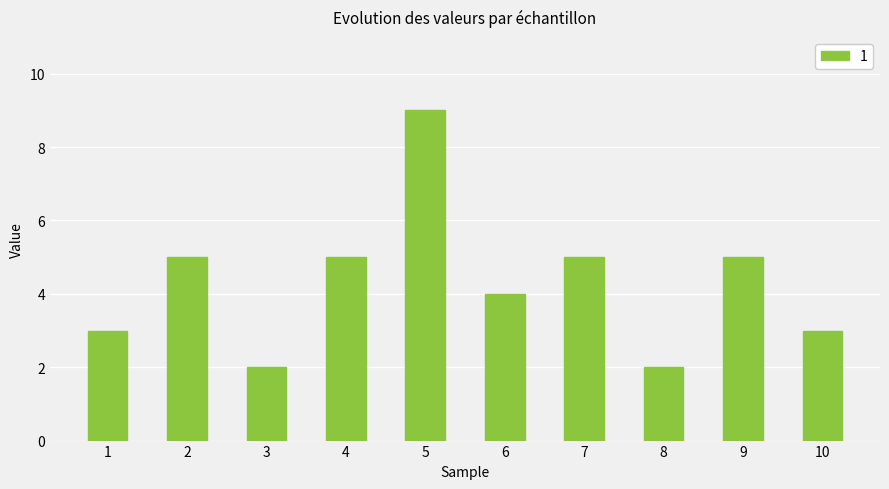

The chart shows a value of 3 at 7. True or false?

False